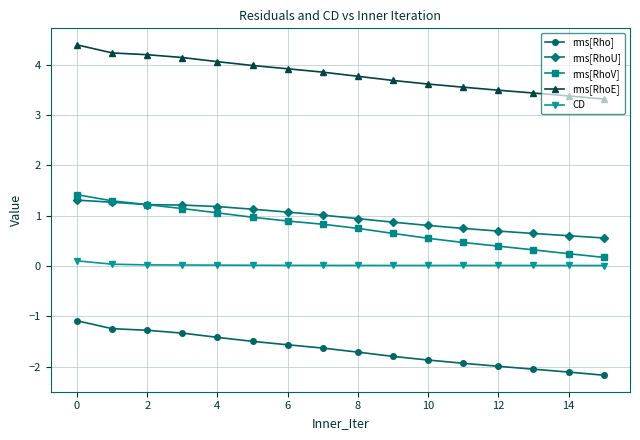

At how many categories does at least one series exceed 0?

16